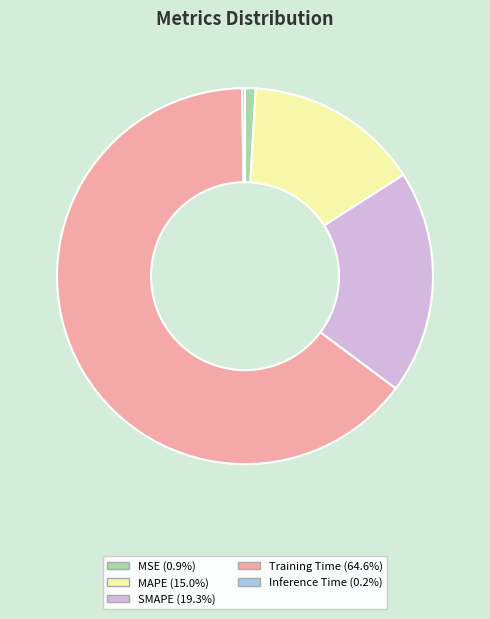

Which has a higher value, MSE or MAPE?

MAPE